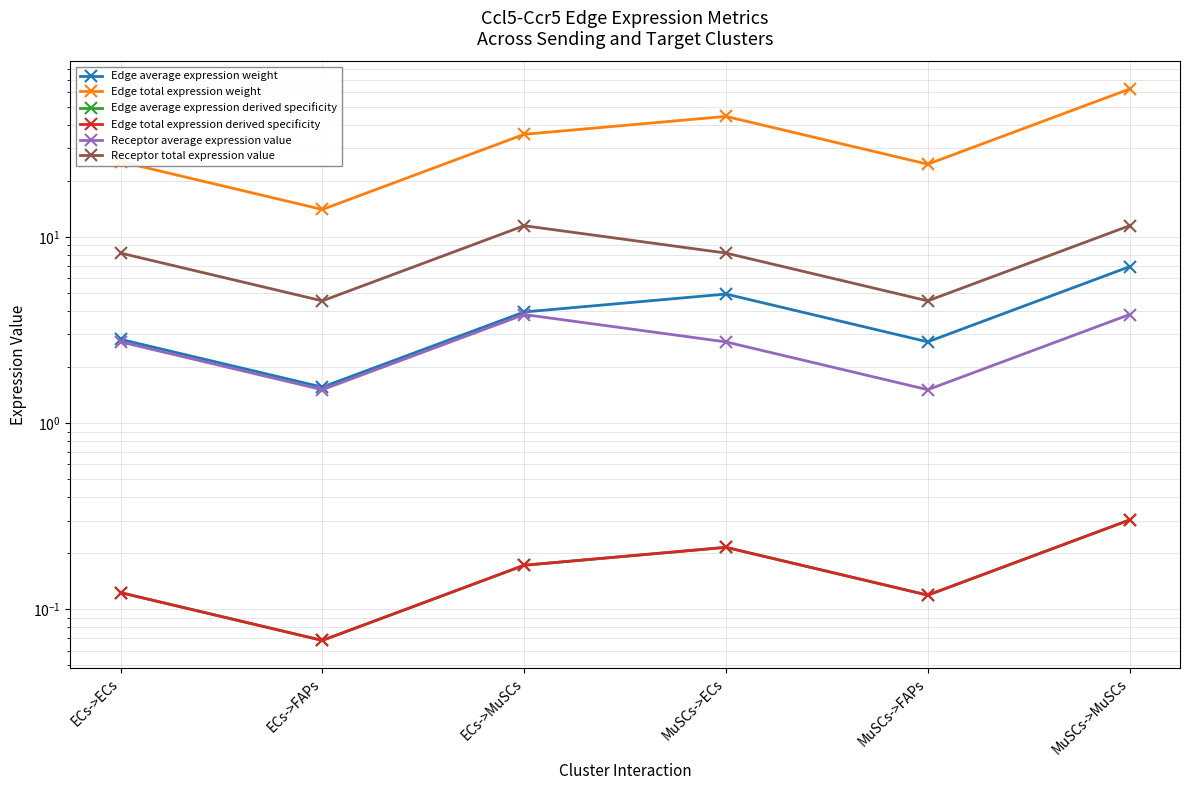

What is the maximum value for Edge total expression weight?

62.3